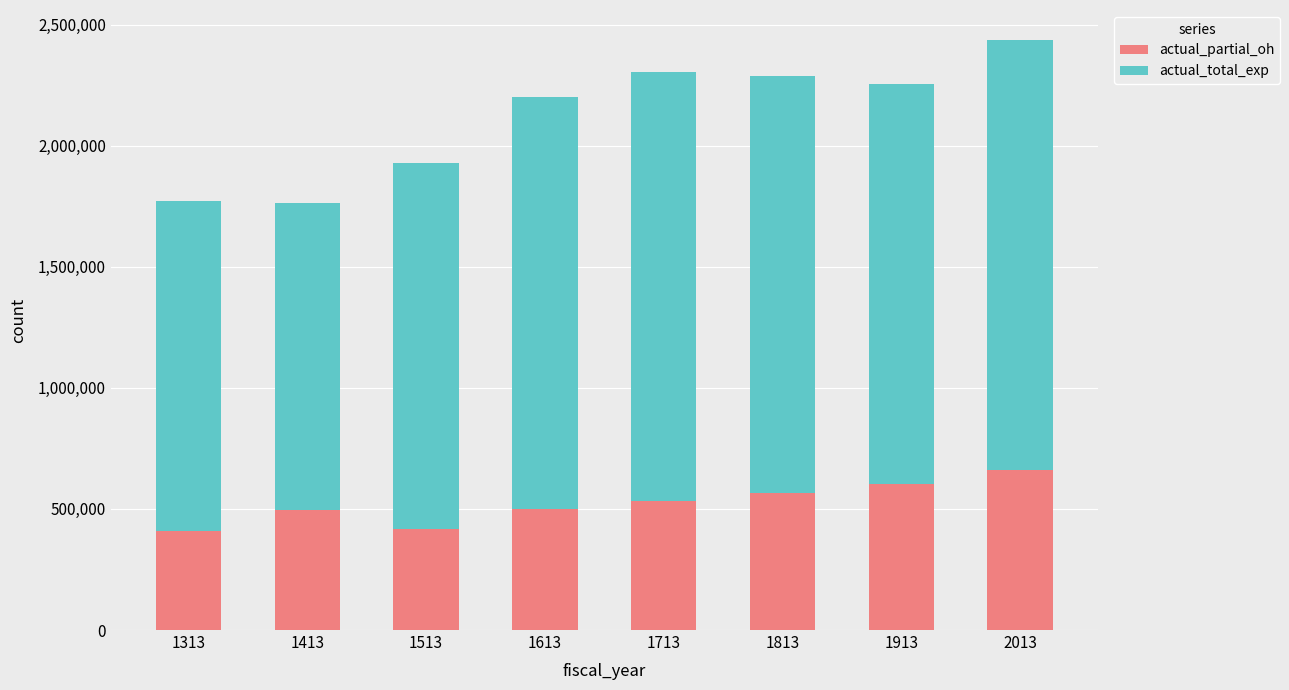

What is the difference between the maximum and minimum values in the actual_partial_oh series?

250101.7